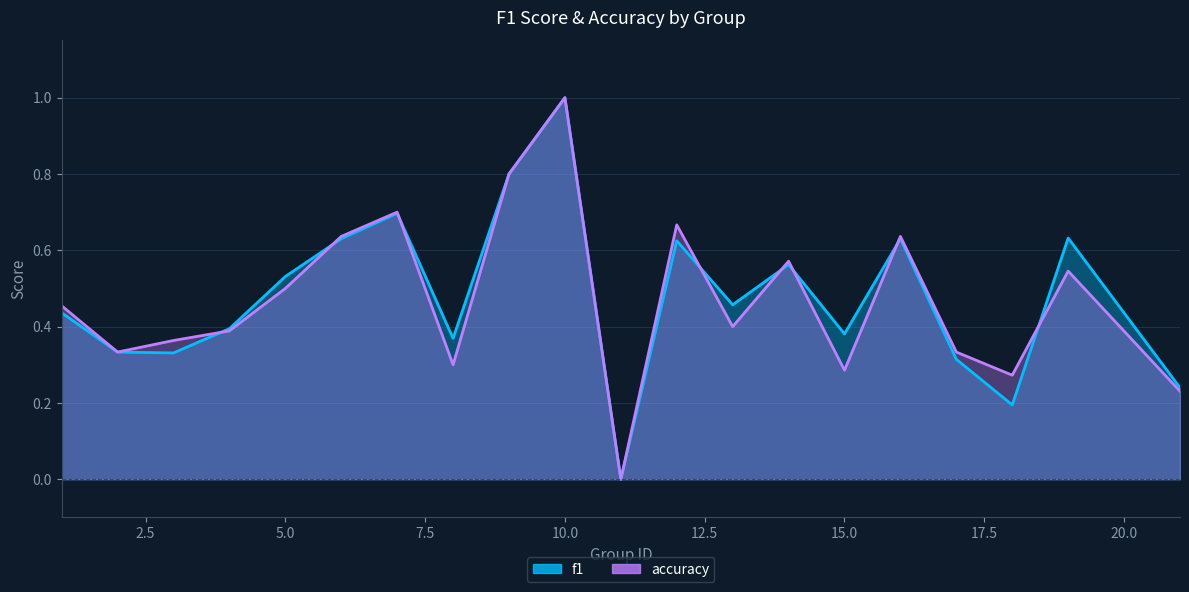

Where do f1 and accuracy first cross each other?

3 and 4